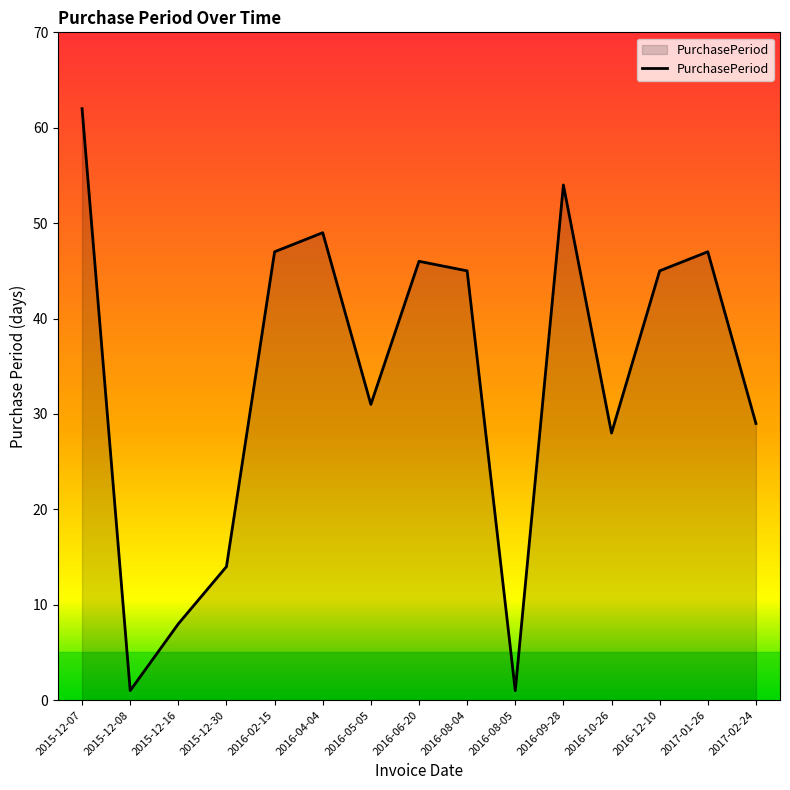

What position from the left is 2017-02-24?

15